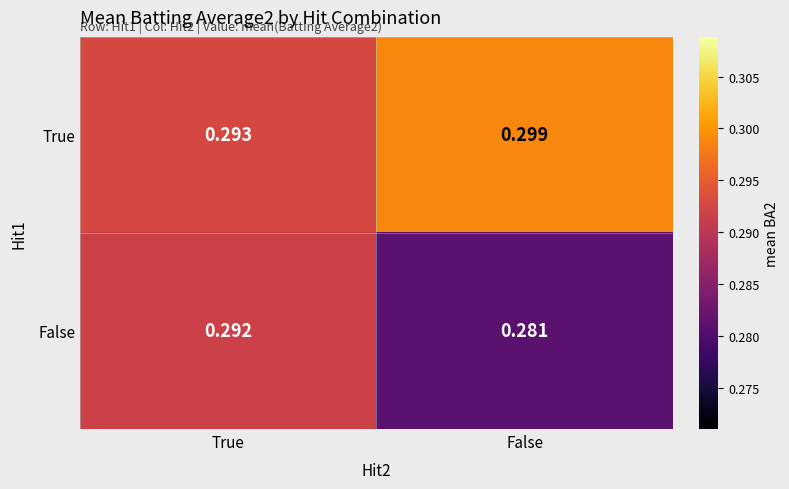

At which label is True closest to 0?

True